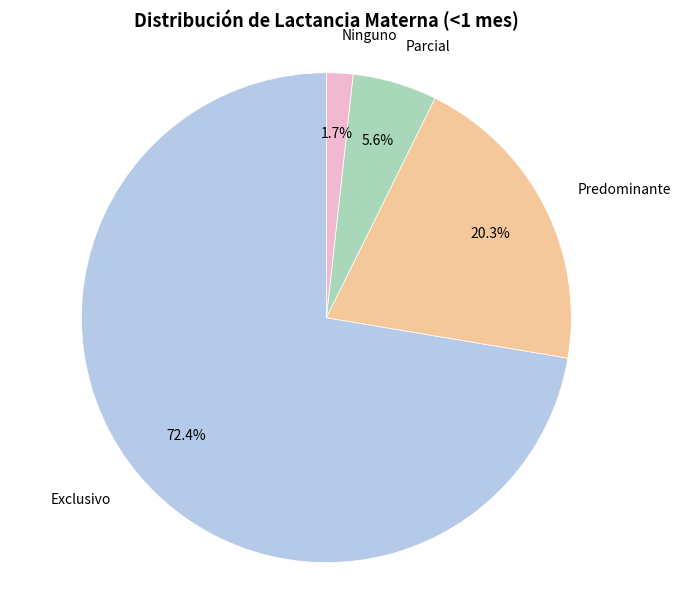

Is there a majority slice in this chart?

Yes